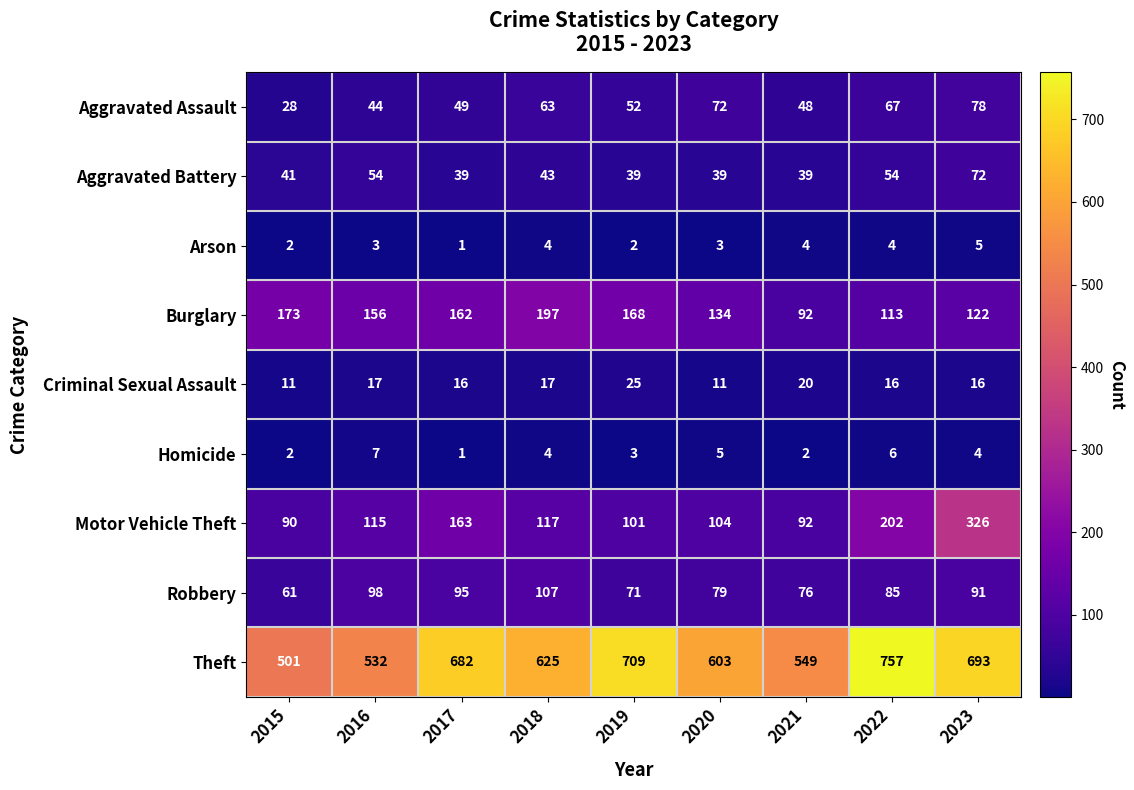

What is the sum of the Aggravated Assault values at 2018 and 2022?

130